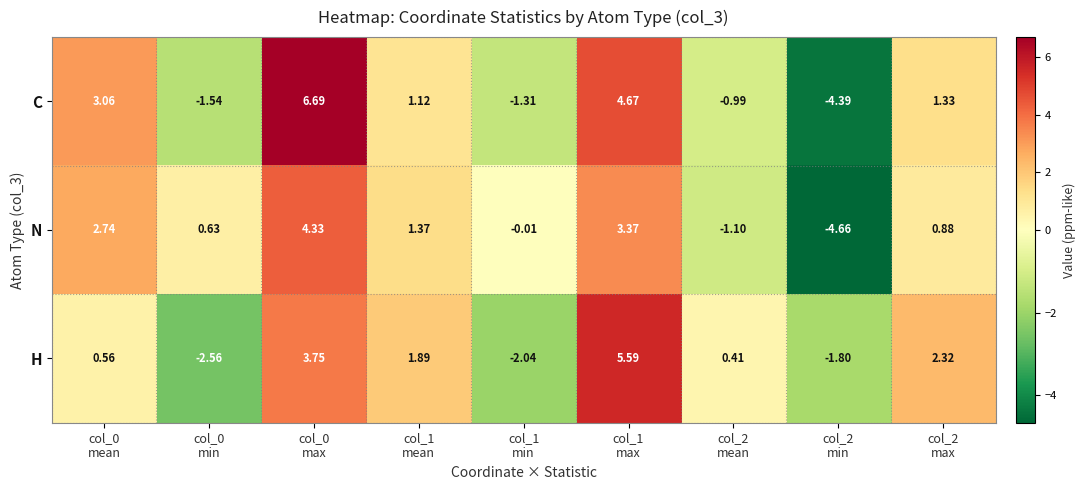

Which series has the largest total across all categories?

C